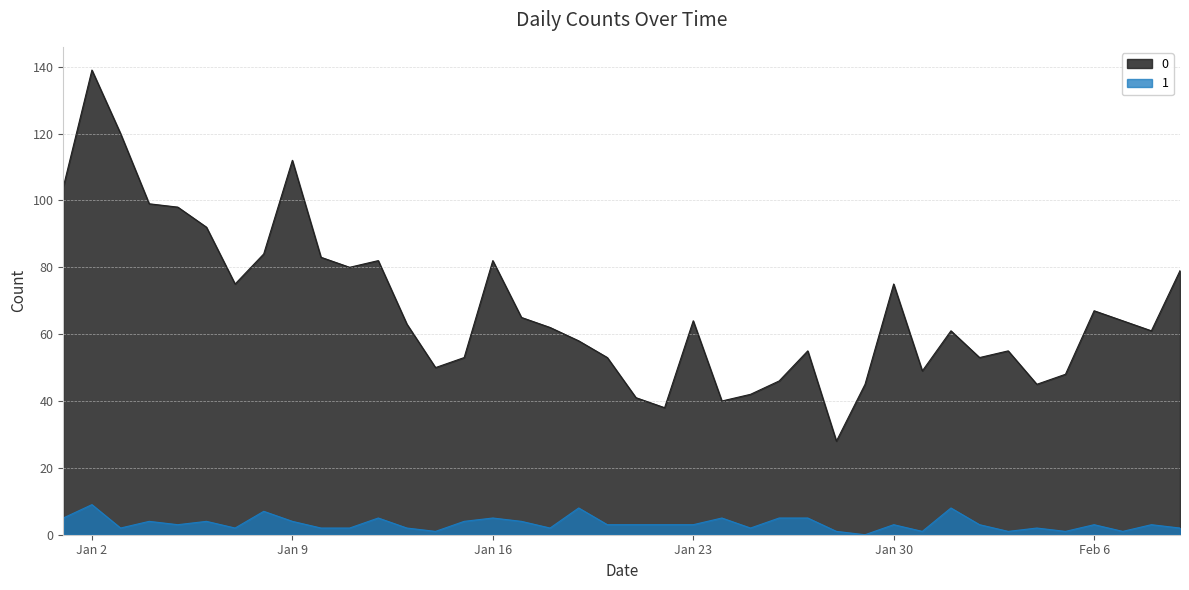

The 0 series shows 80 at 2023-01-11. True or false?

True